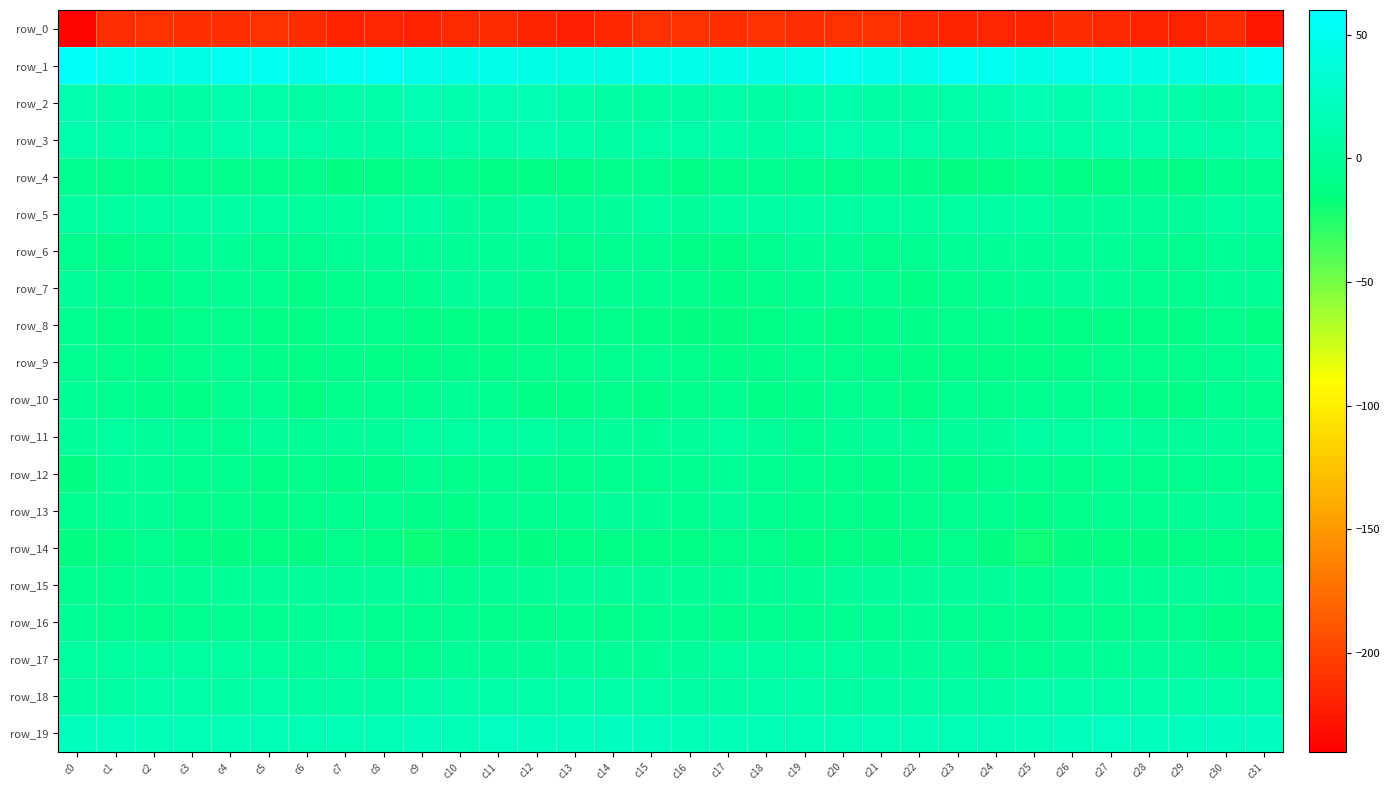

Rank the series at c27 from highest to lowest value.

row_1, row_19, row_2, row_3, row_18, row_11, row_5, row_6, row_7, row_17, row_15, row_13, row_12, row_16, row_10, row_9, row_8, row_4, row_14, row_0